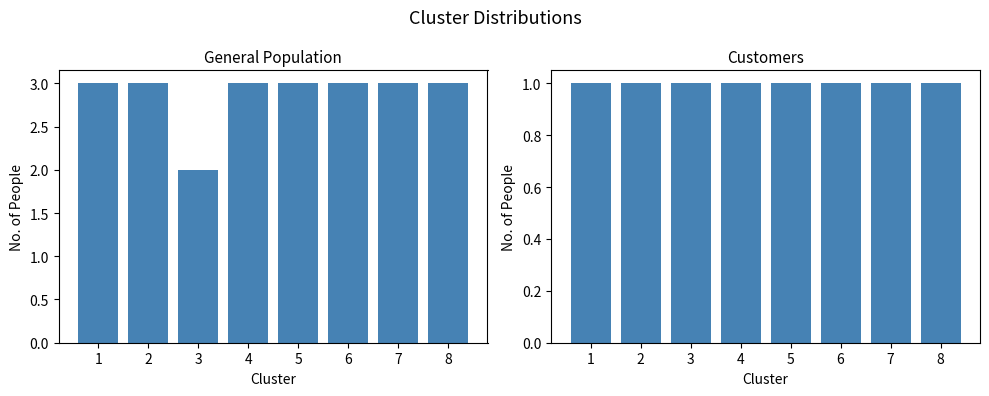

At how many categories does at least one series exceed 1?

8